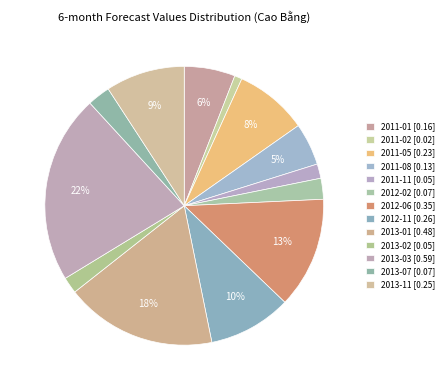

How many segments does this pie chart have?

13